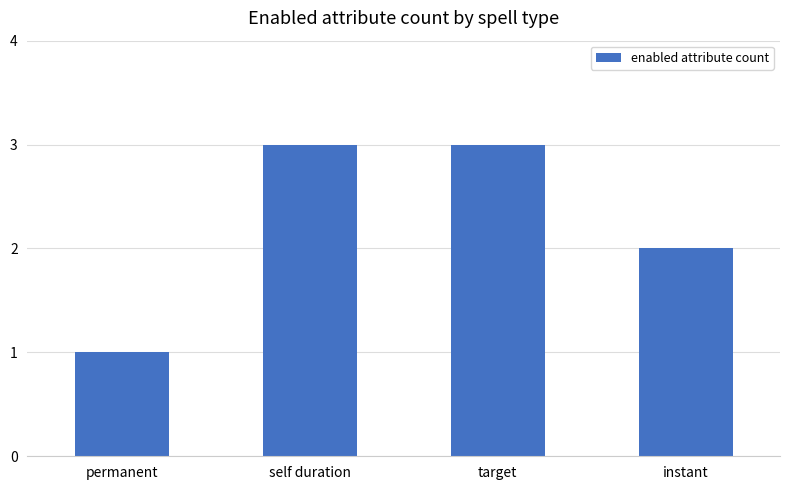

What is the difference between the values at self duration and instant?

1